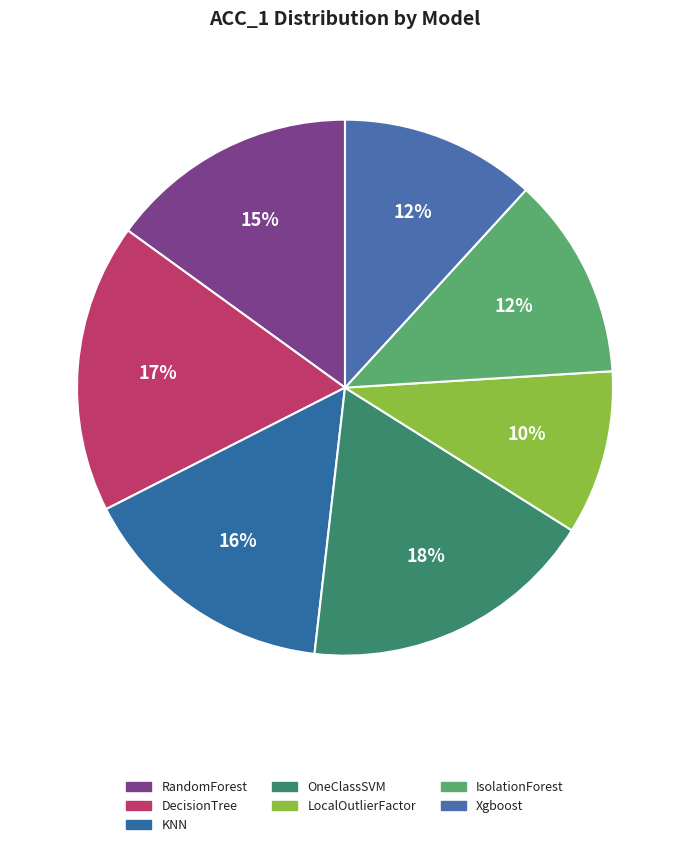

Does IsolationForest account for over 50% of the chart?

No